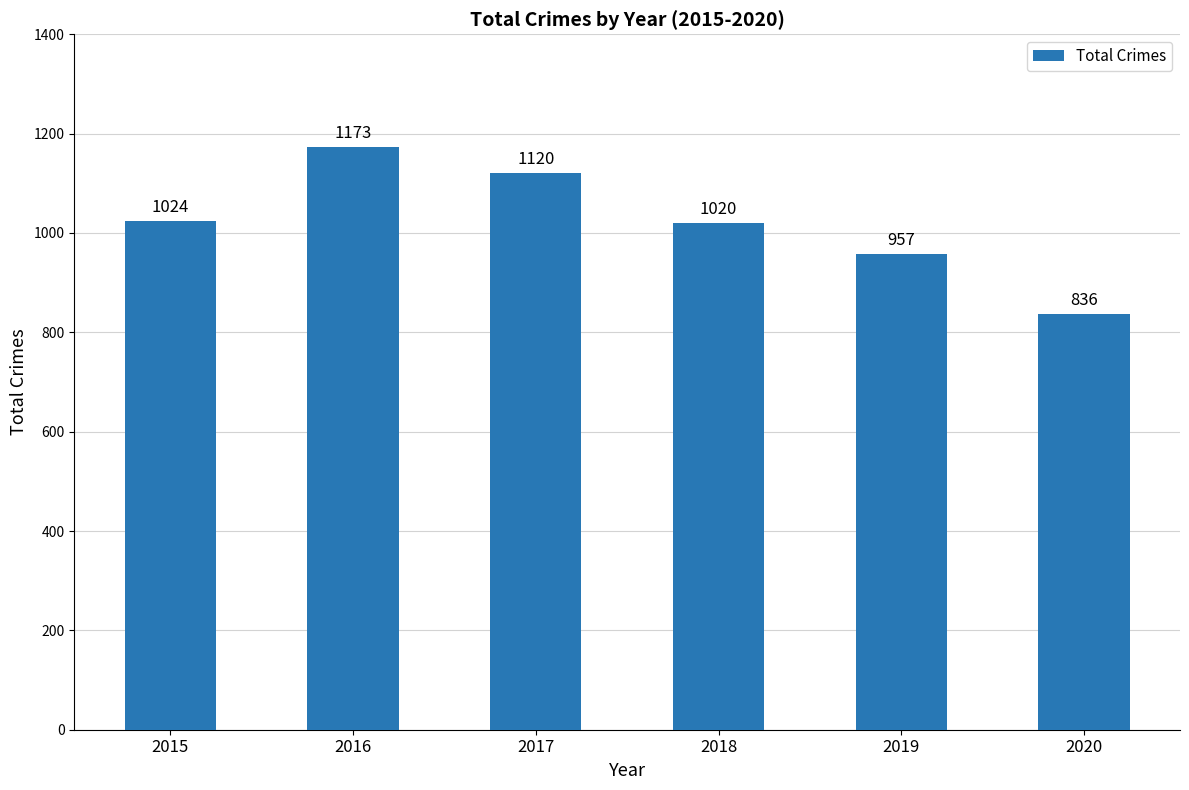

What is the sum of the values at 2019 and 2015?

1981